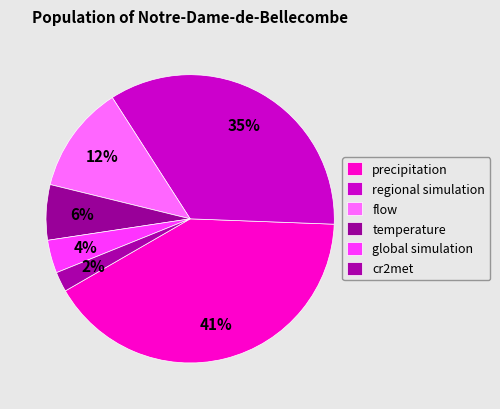

How many segments does this pie chart have?

6